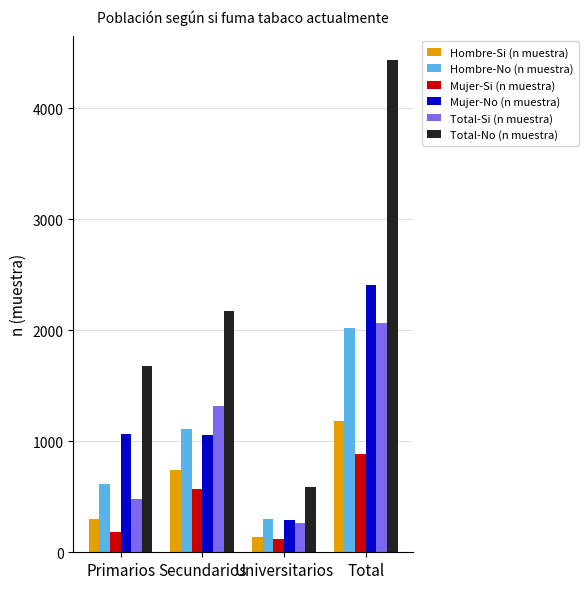

What is the highest value of the Total-Si (n muestra) series?

2062